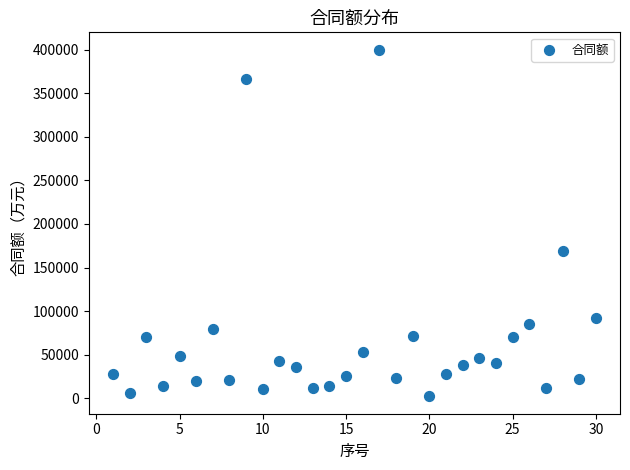

What Y value in the scatter plot is closest to 201058?

169206.5